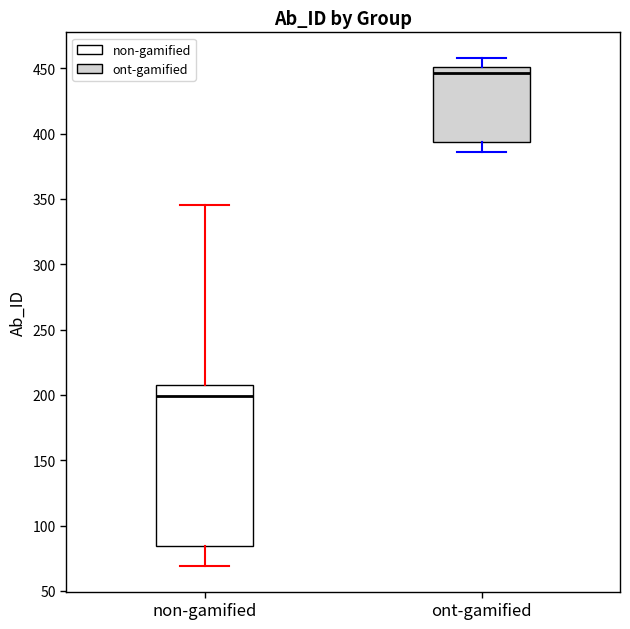

Where does the median line of the box for ont-gamified sit on the y-axis? The values are not printed on the chart, so give them approximately, as read against the axis.

445